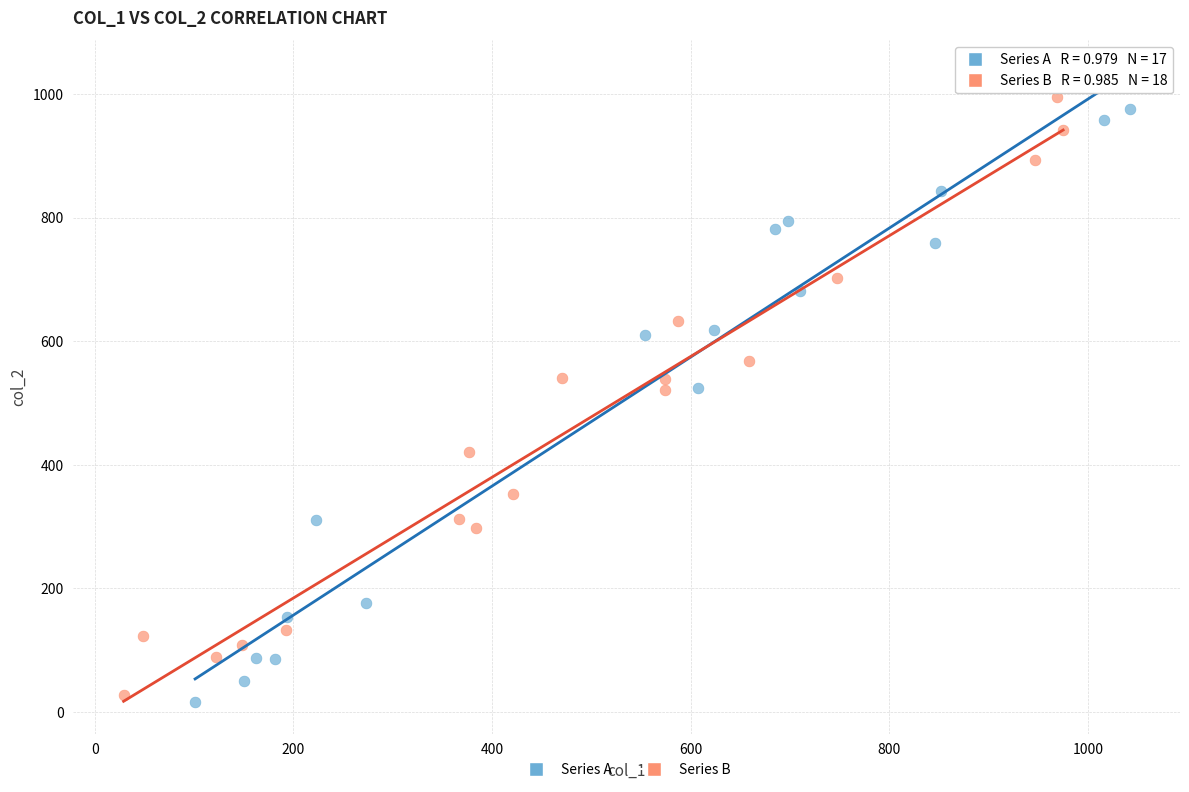

What are all the series names shown in the legend?

Series A, Series B